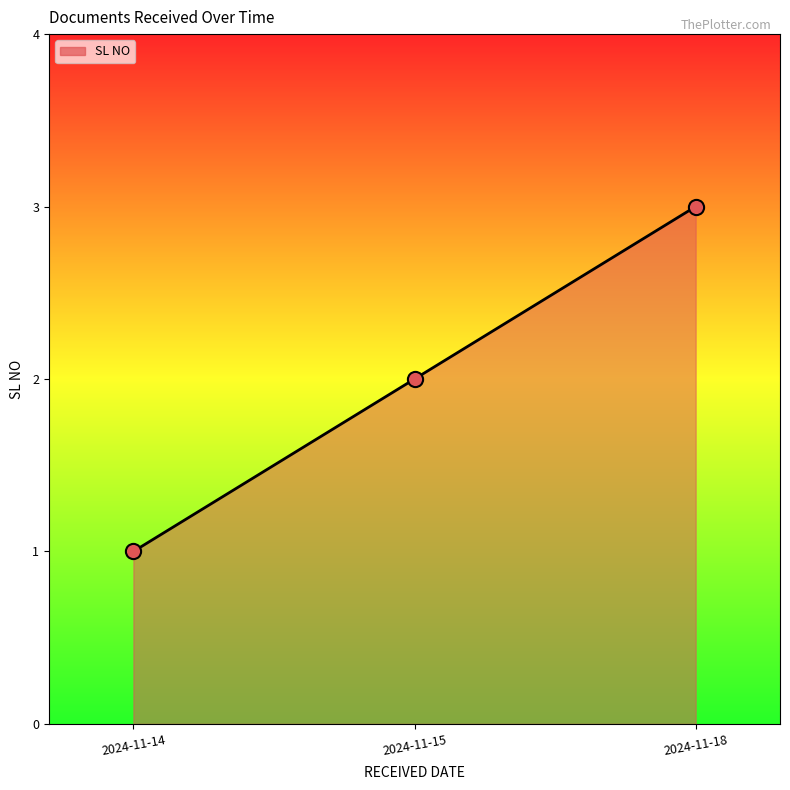

What is the ratio of the value at 2024-11-15 to the value at 2024-11-18?

0.7